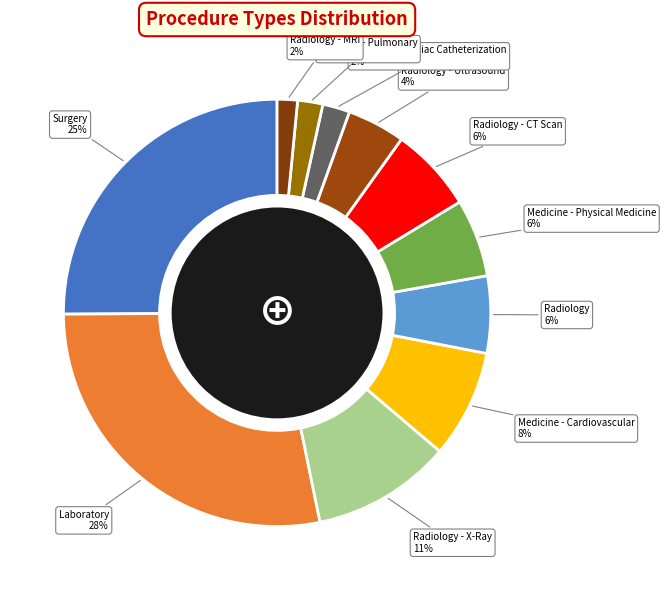

To the nearest percent, what portion does Radiology - MRI represent?

2%